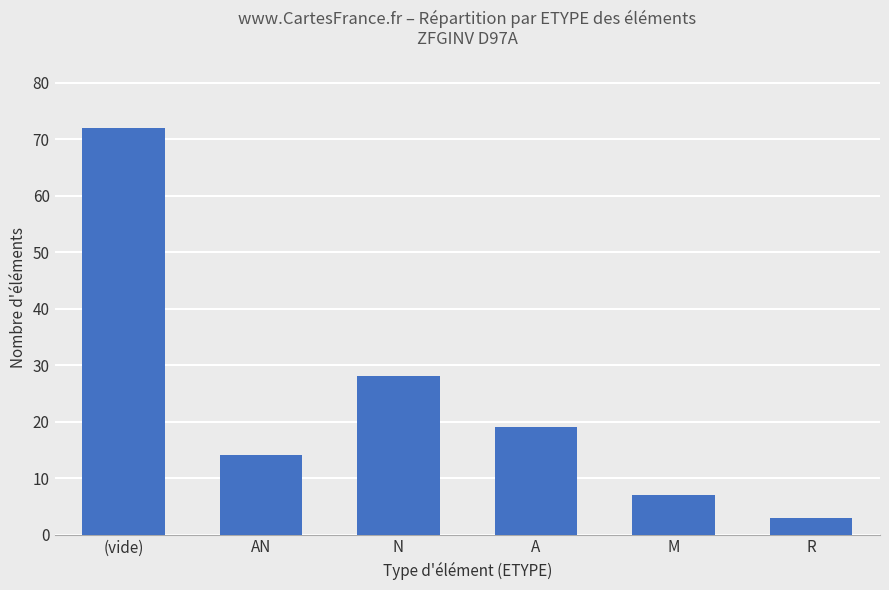

At which category does the chart reach its peak across all series?

(vide)